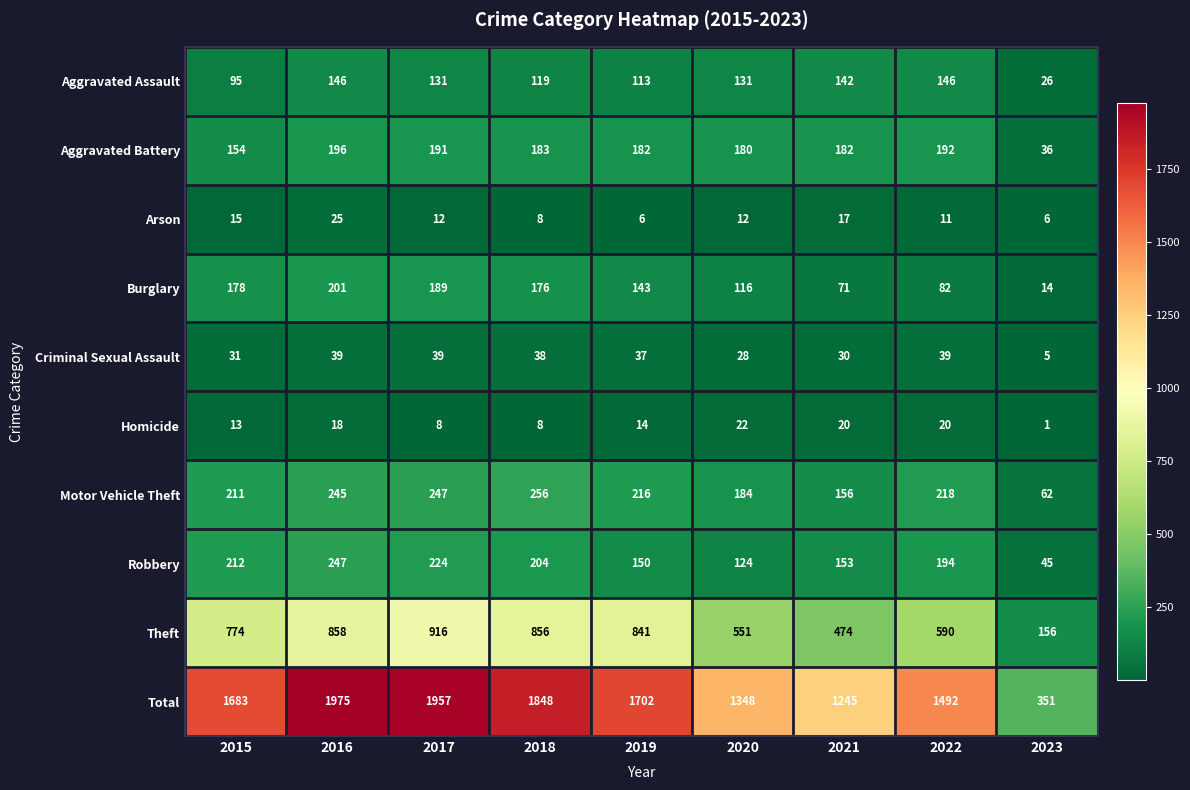

What is the difference between the maximum and minimum values in the Aggravated Battery series?

160